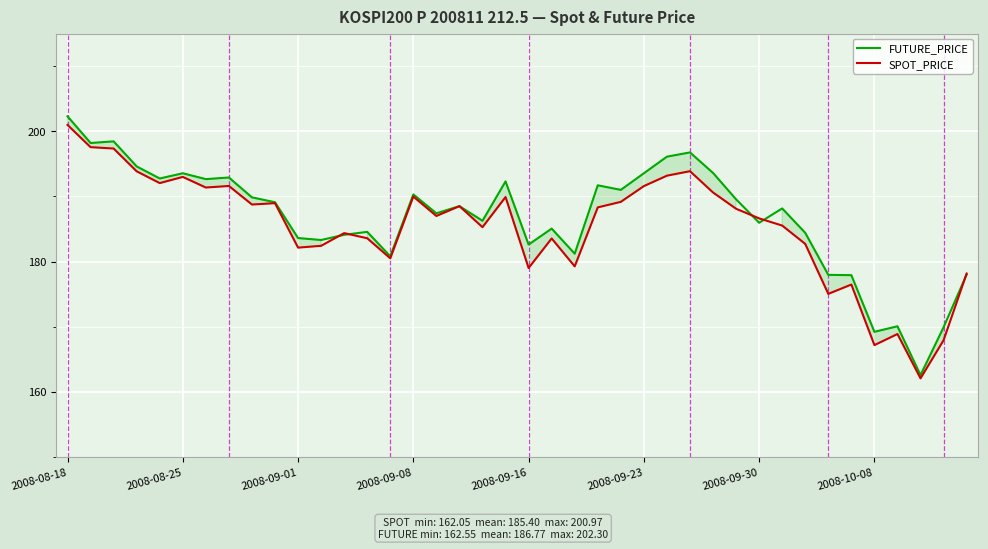

Is it true that FUTURE_PRICE equals 183.6 at 2008-09-01?

True